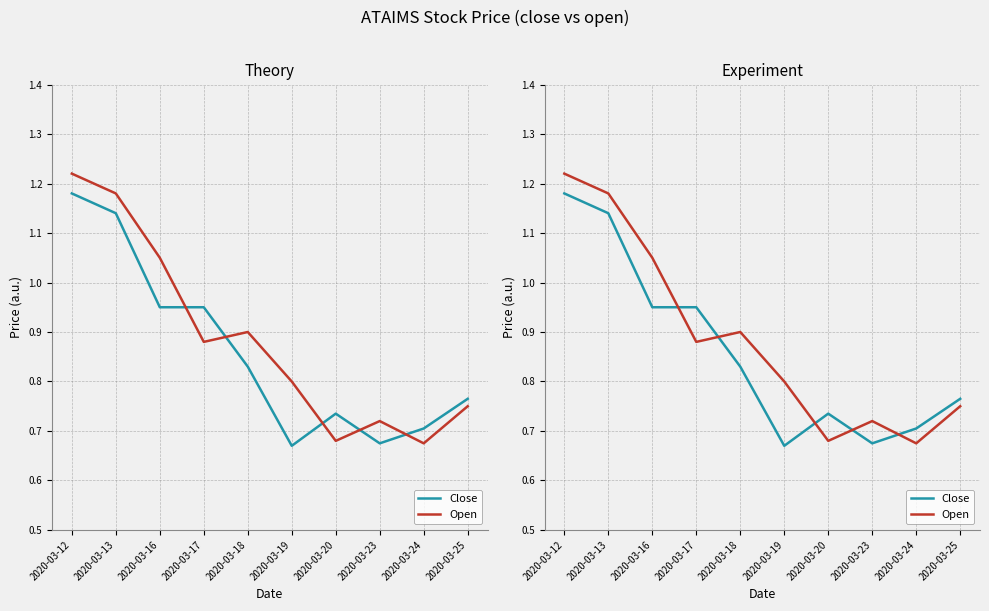

How many intersections are there between Open and Close?

5